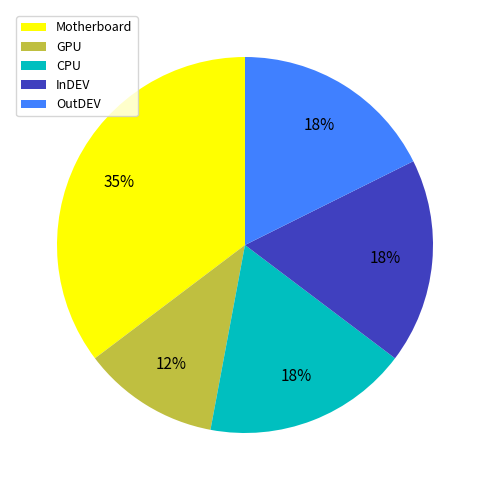

To the nearest percent, what percentage of the pie is Motherboard?

35%